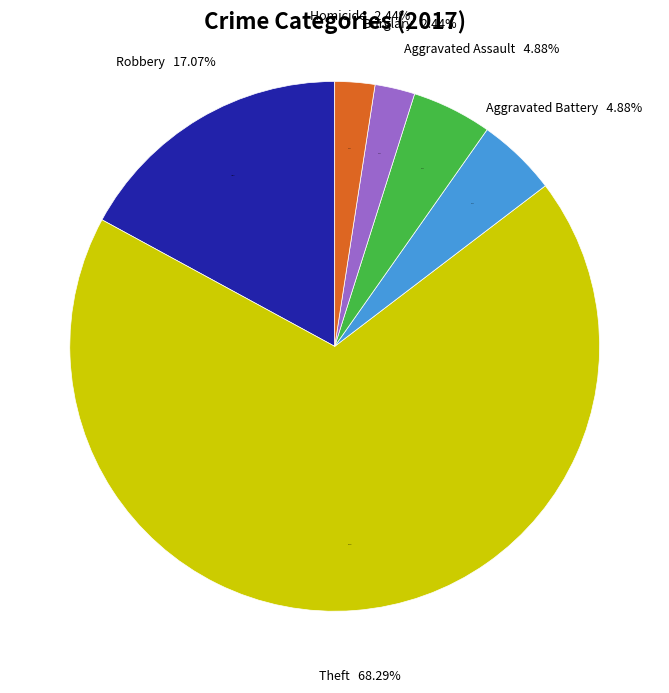

Does Theft account for over 50% of the chart?

Yes